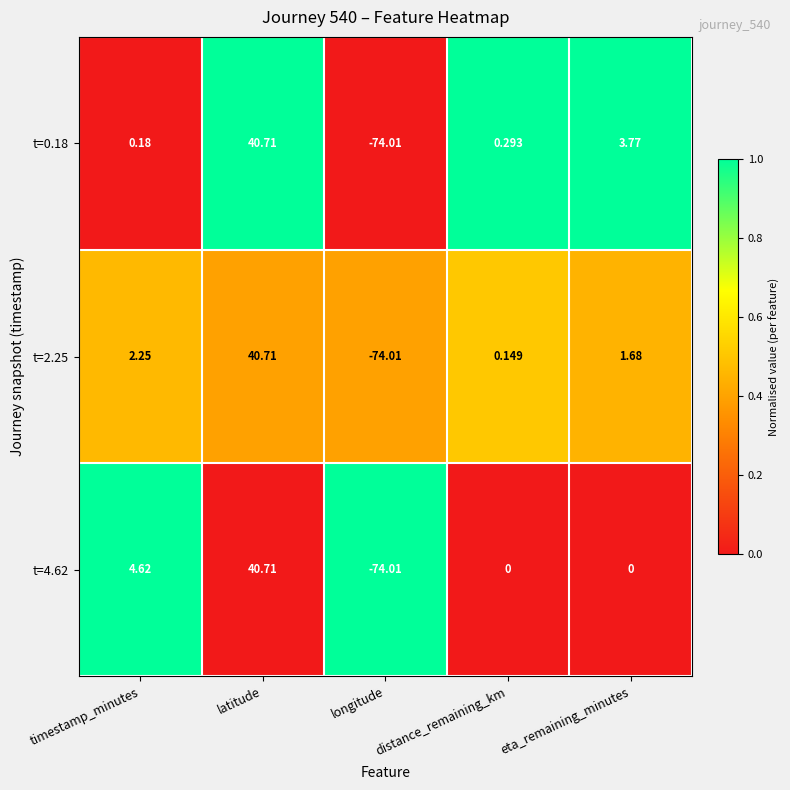

List the labels in order of t=0.18 value, smallest first.

longitude, timestamp_minutes, distance_remaining_km, eta_remaining_minutes, latitude